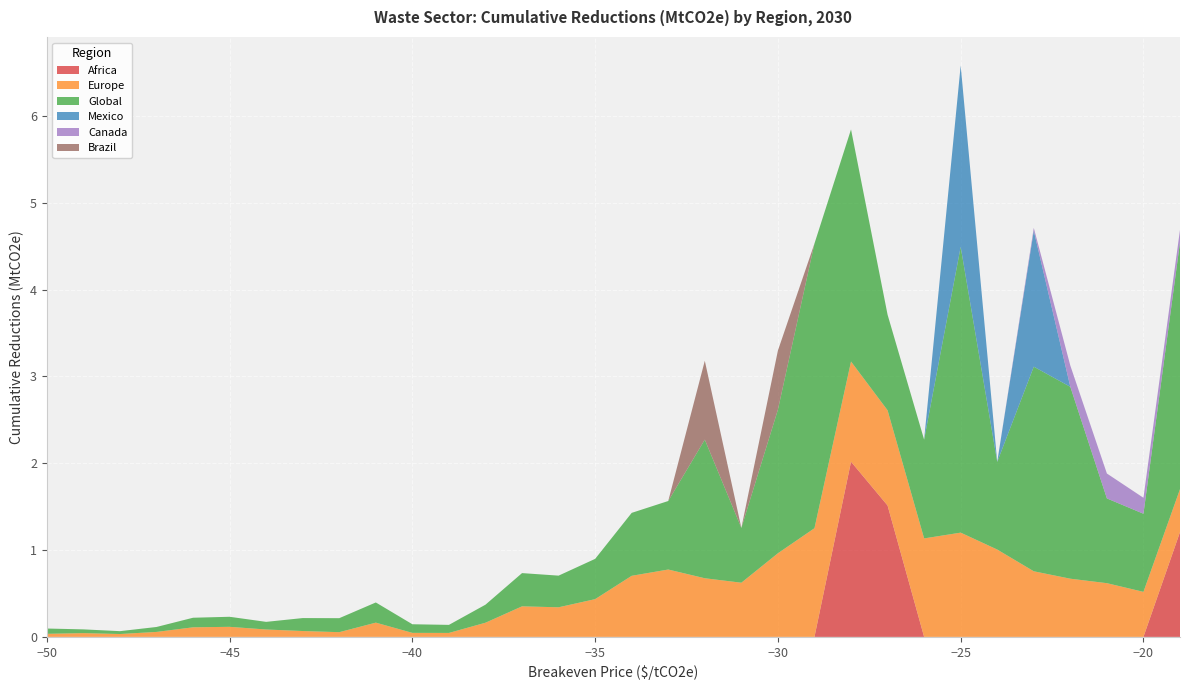

Reading left to right, what are all the values shown in this chart?

Africa: -50=0.0	-49=0.0	-48=0.0	-47=0.0	-46=0.0	-45=0.0	-44=0.0	-43=0.0	-42=0.0	-41=0.0	-40=0.0	-39=0.0	-38=0.0	-37=0.0	-36=0.0	-35=0.0	-34=0.0	-33=0.0	-32=0.0	-31=0.0	-30=0.0	-29=0.0	-28=2.0	-27=1.5	-26=0.0	-25=0.0	-24=0.0	-23=0.0	-22=0.0	-21=0.0	-20=0.0	-19=1.2
Europe: -50=0.0	-49=0.0	-48=0.0	-47=0.1	-46=0.1	-45=0.1	-44=0.1	-43=0.1	-42=0.1	-41=0.2	-40=0.0	-39=0.0	-38=0.2	-37=0.4	-36=0.3	-35=0.4	-34=0.7	-33=0.8	-32=0.7	-31=0.6	-30=1.0	-29=1.3	-28=1.2	-27=1.1	-26=1.1	-25=1.2	-24=1.0	-23=0.8	-22=0.7	-21=0.6	-20=0.5	-19=0.5
Global: -50=0.1	-49=0.0	-48=0.0	-47=0.1	-46=0.1	-45=0.1	-44=0.1	-43=0.1	-42=0.2	-41=0.2	-40=0.1	-39=0.1	-38=0.2	-37=0.4	-36=0.4	-35=0.5	-34=0.7	-33=0.8	-32=1.6	-31=0.6	-30=1.7	-29=3.3	-28=2.7	-27=1.1	-26=1.1	-25=3.3	-24=1.0	-23=2.4	-22=2.2	-21=1.0	-20=0.9	-19=2.8
Mexico: -50=0.0	-49=0.0	-48=0.0	-47=0.0	-46=0.0	-45=0.0	-44=0.0	-43=0.0	-42=0.0	-41=0.0	-40=0.0	-39=0.0	-38=0.0	-37=0.0	-36=0.0	-35=0.0	-34=0.0	-33=0.0	-32=0.0	-31=0.0	-30=0.0	-29=0.0	-28=0.0	-27=0.0	-26=0.0	-25=2.1	-24=0.0	-23=1.6	-22=0.0	-21=0.0	-20=0.0	-19=0.0
Canada: -50=0.0	-49=0.0	-48=0.0	-47=0.0	-46=0.0	-45=0.0	-44=0.0	-43=0.0	-42=0.0	-41=0.0	-40=0.0	-39=0.0	-38=0.0	-37=0.0	-36=0.0	-35=0.0	-34=0.0	-33=0.0	-32=0.0	-31=0.0	-30=0.0	-29=0.0	-28=0.0	-27=0.0	-26=0.0	-25=0.0	-24=0.0	-23=0.0	-22=0.2	-21=0.3	-20=0.2	-19=0.1
Brazil: -50=0.0	-49=0.0	-48=0.0	-47=0.0	-46=0.0	-45=0.0	-44=0.0	-43=0.0	-42=0.0	-41=0.0	-40=0.0	-39=0.0	-38=0.0	-37=0.0	-36=0.0	-35=0.0	-34=0.0	-33=0.0	-32=0.9	-31=0.0	-30=0.7	-29=0.0	-28=0.0	-27=0.0	-26=0.0	-25=0.0	-24=0.0	-23=0.0	-22=0.0	-21=0.0	-20=0.0	-19=0.0